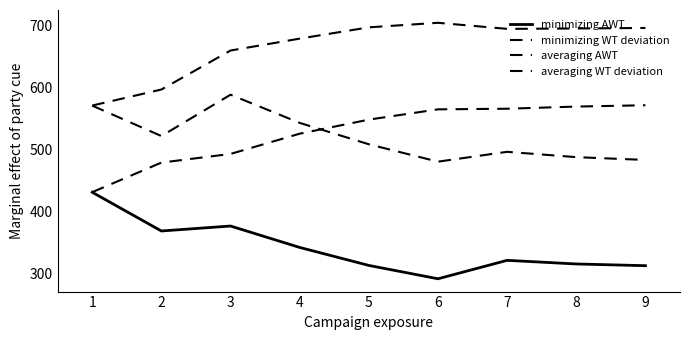

Does the chart display data point markers on the line(s)?

No